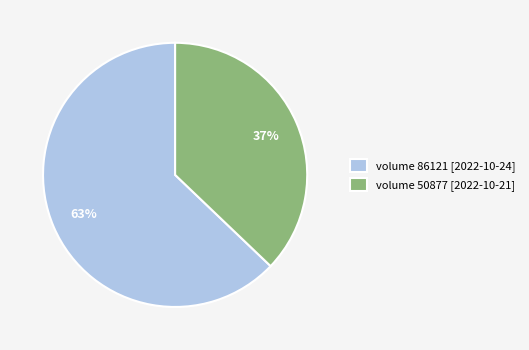

To the nearest percent, what is the average slice percentage?

50%